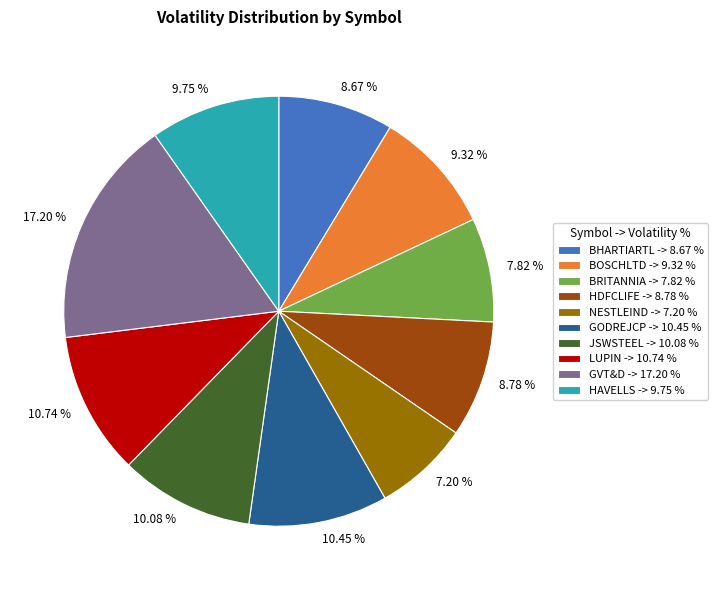

Combined, do GODREJCP and HDFCLIFE account for over 50%?

No